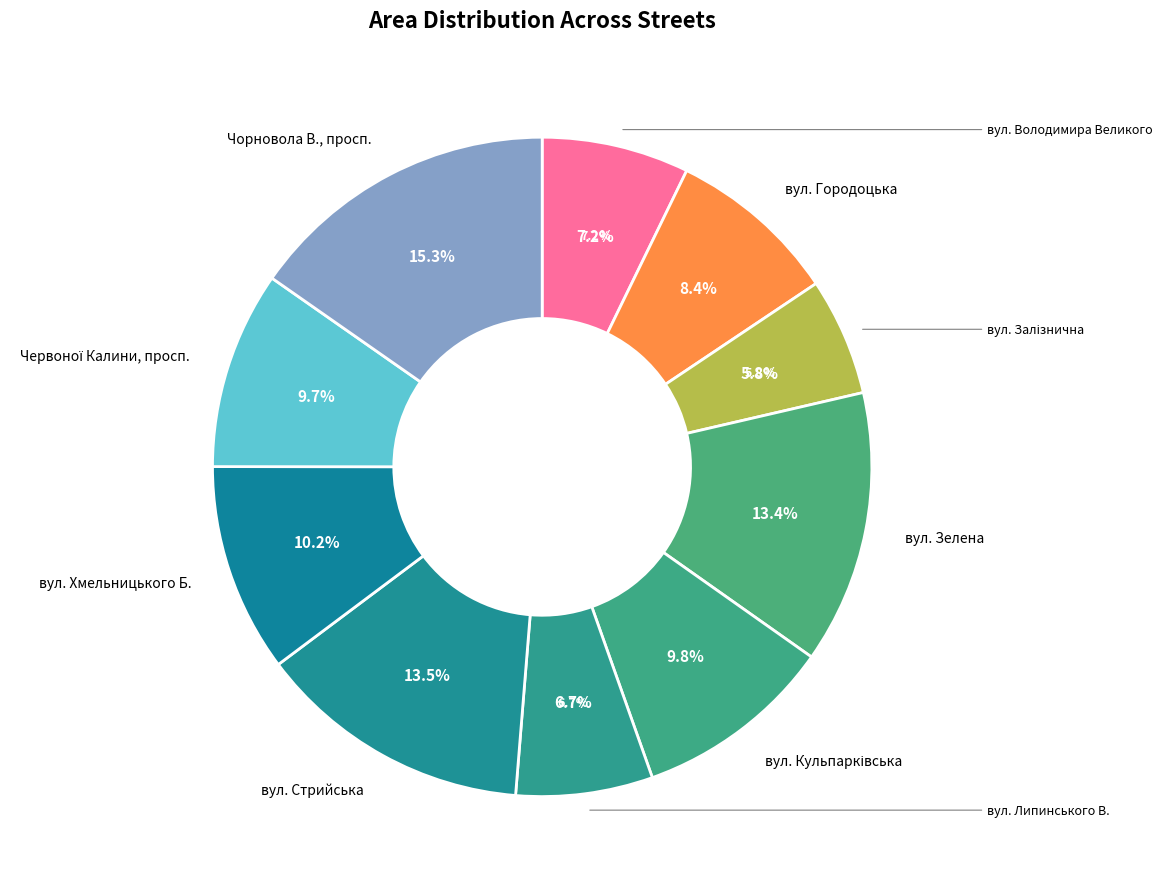

Which category has the smallest portion of the pie?

вул. Залізнична